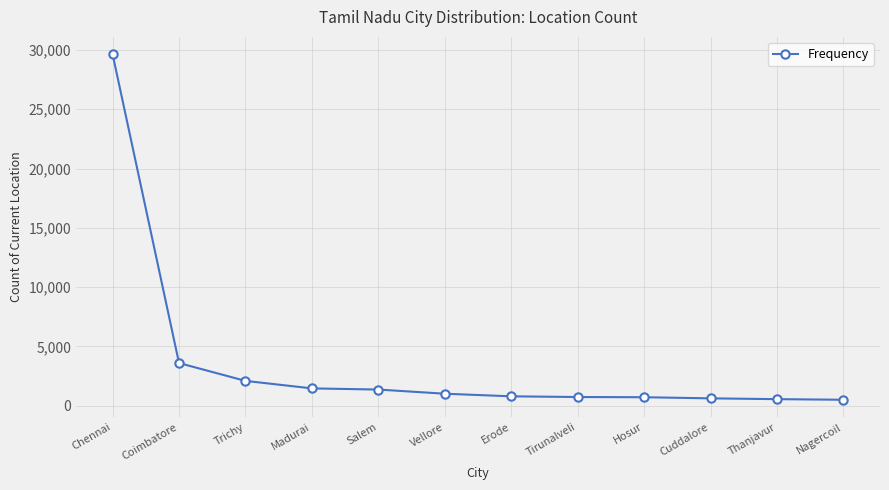

How many values are below 1010?

6